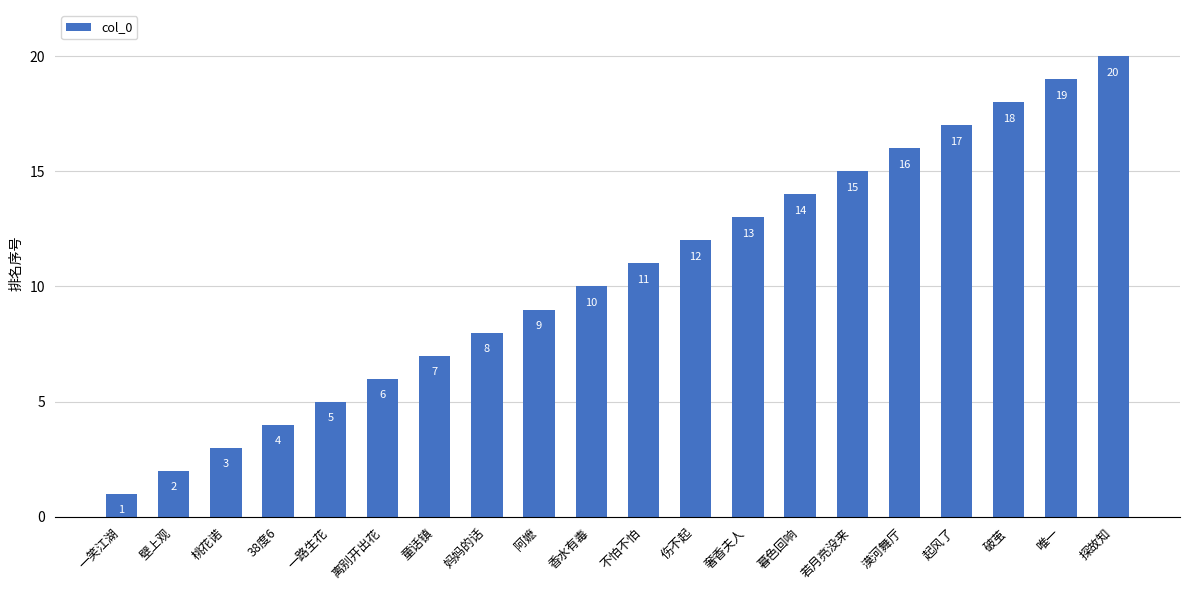

The value at 暮色回响 is 5. True or false?

False